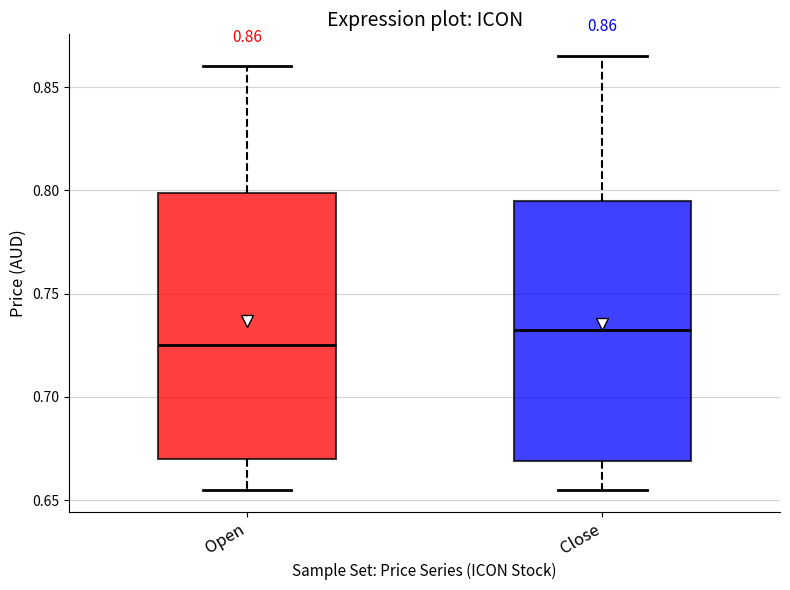

Which box has the highest median line?

Close